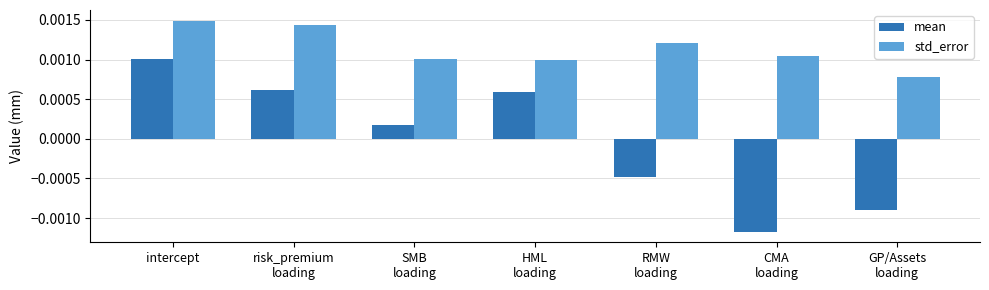

How many categories are shown in the chart?

7